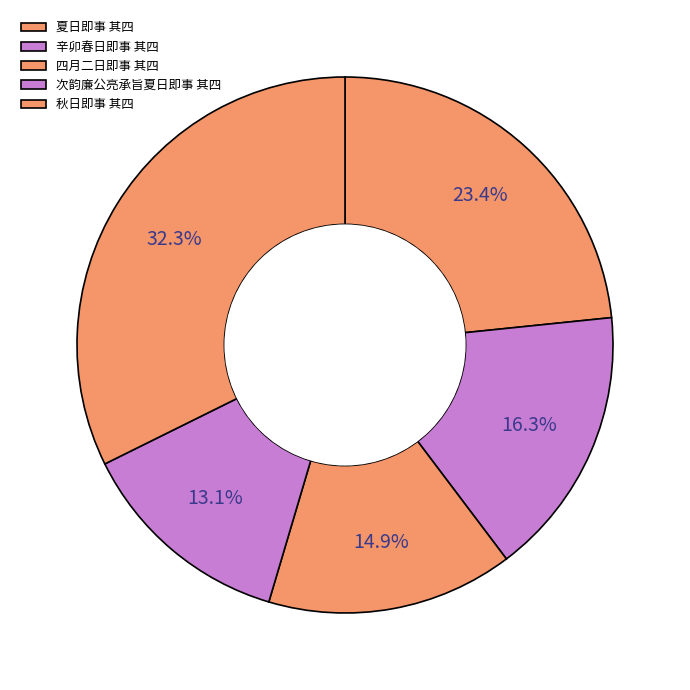

To the nearest percent, what percentage of the pie is 四月二日即事 其四?

15%